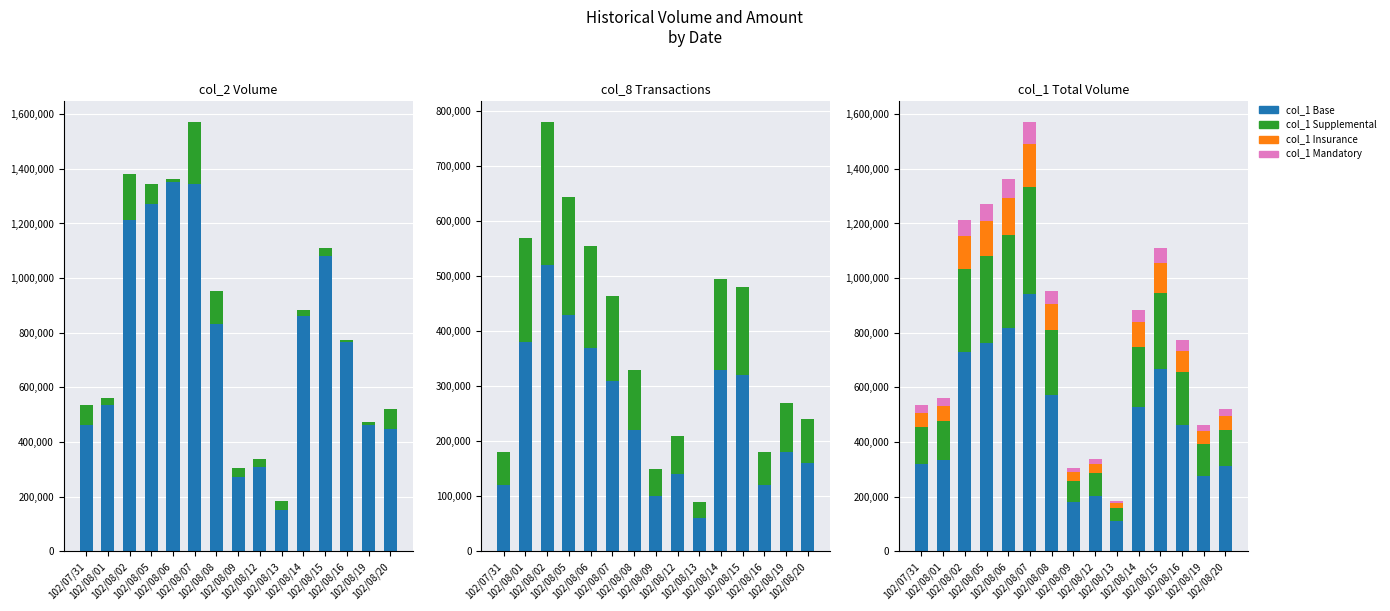

At which label is col_1 closest to 526800?

102/08/14